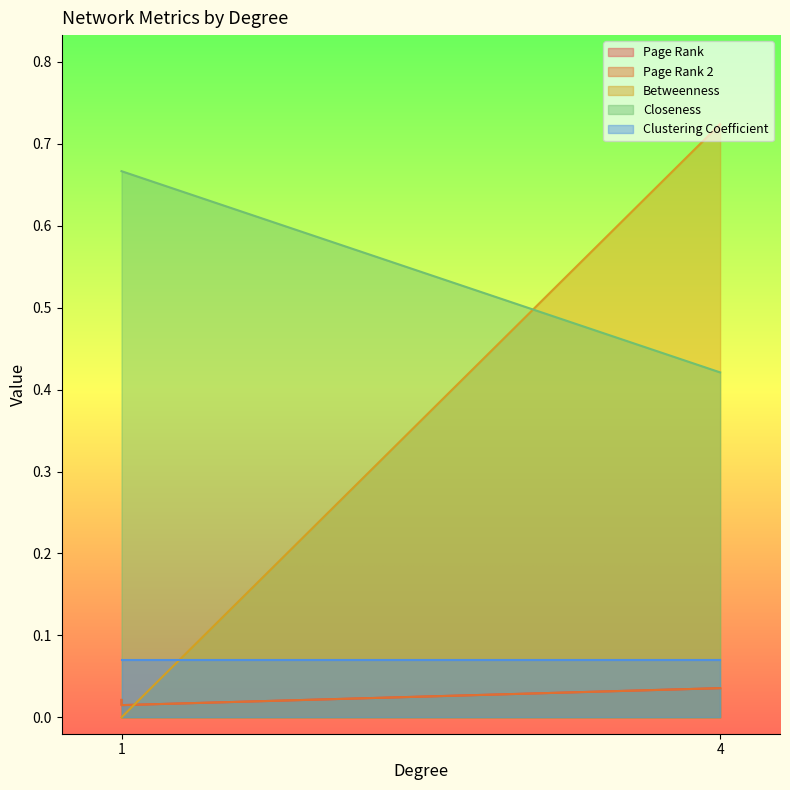

What is the spread (max minus min) of values at 1?

0.7